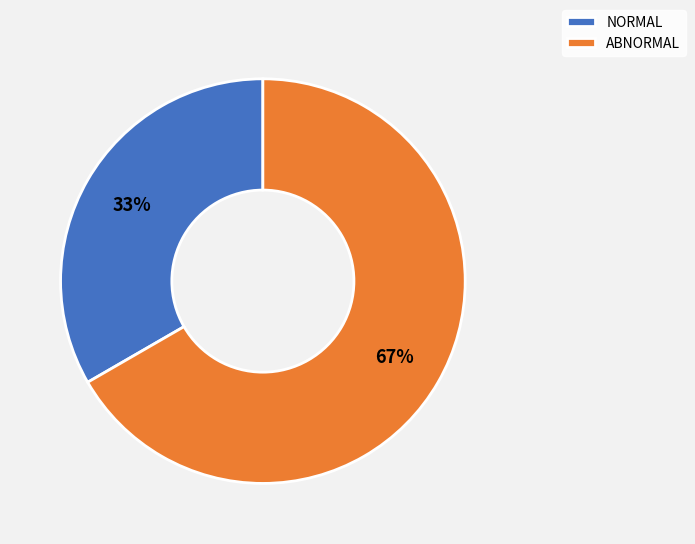

Is NORMAL the majority of the pie?

No